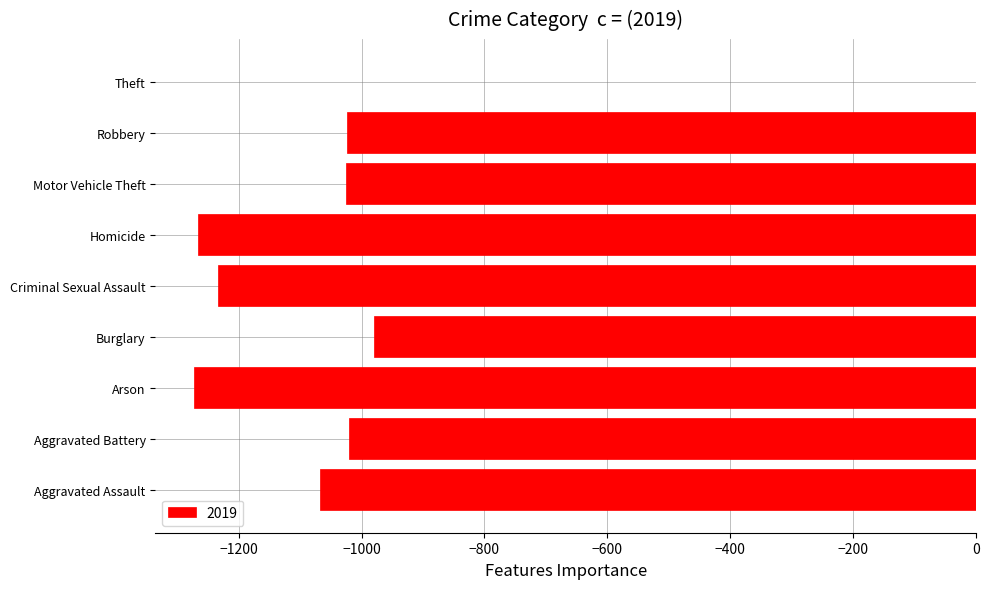

Count the number of data series in this chart.

1